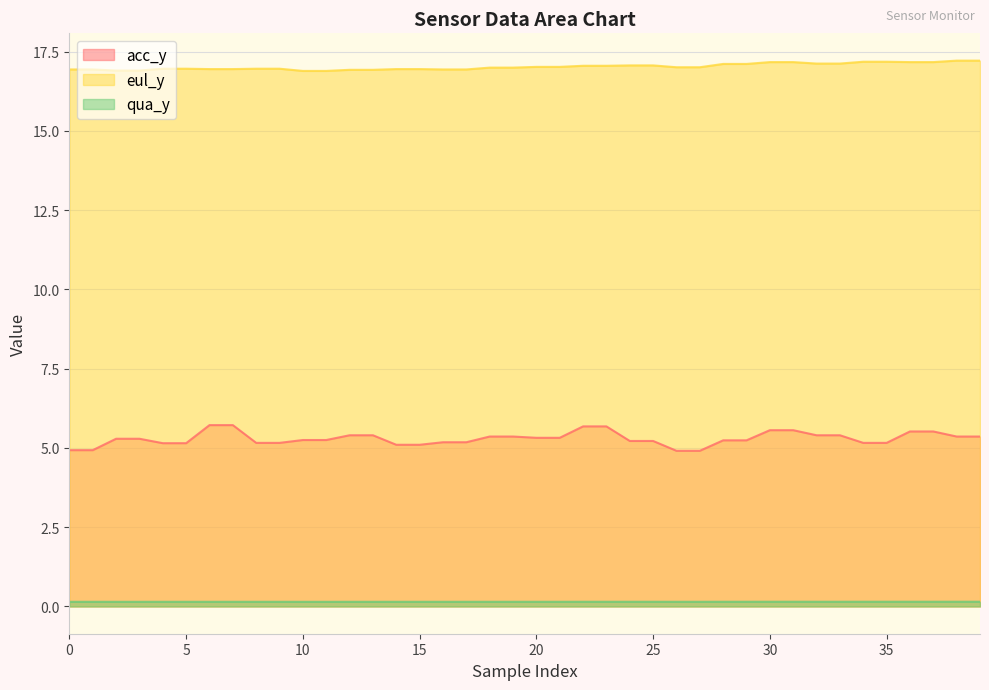

What is the spread (max minus min) of values at 0?

16.8